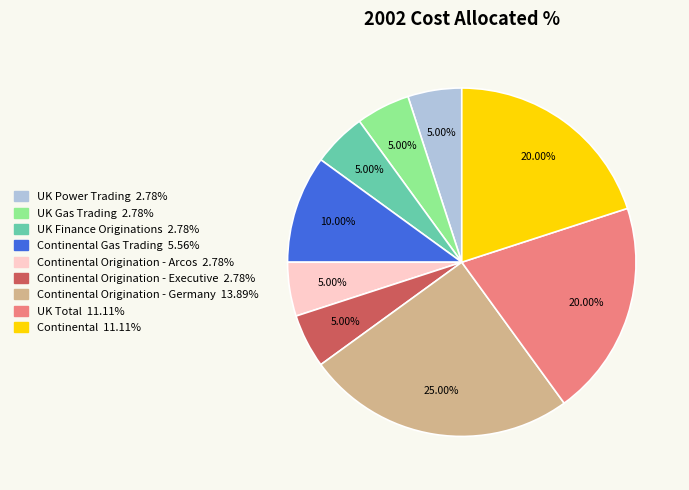

Does any single category account for the majority?

No